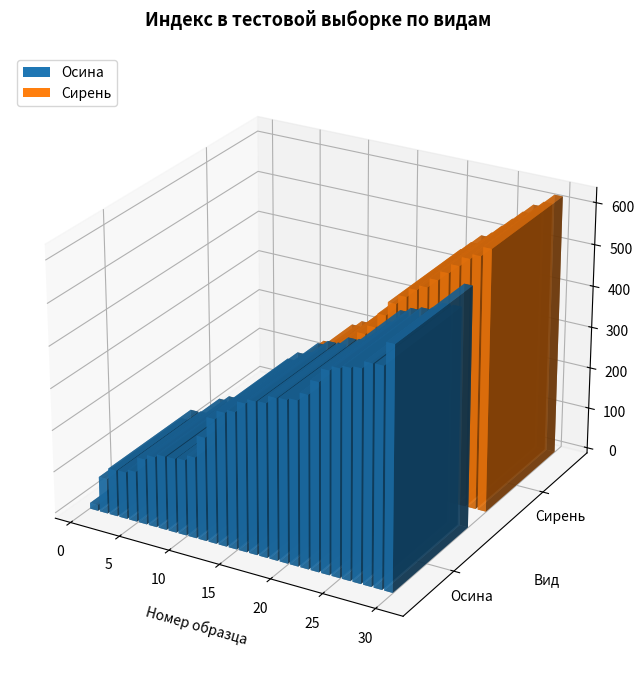

Which has a higher value, 19 or 5?

19